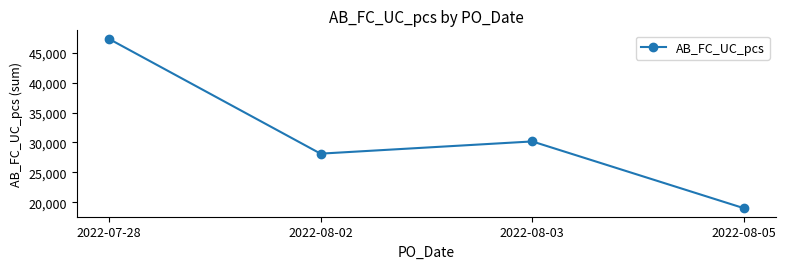

Between 2022-08-02 and 2022-07-28, which is larger?

2022-07-28